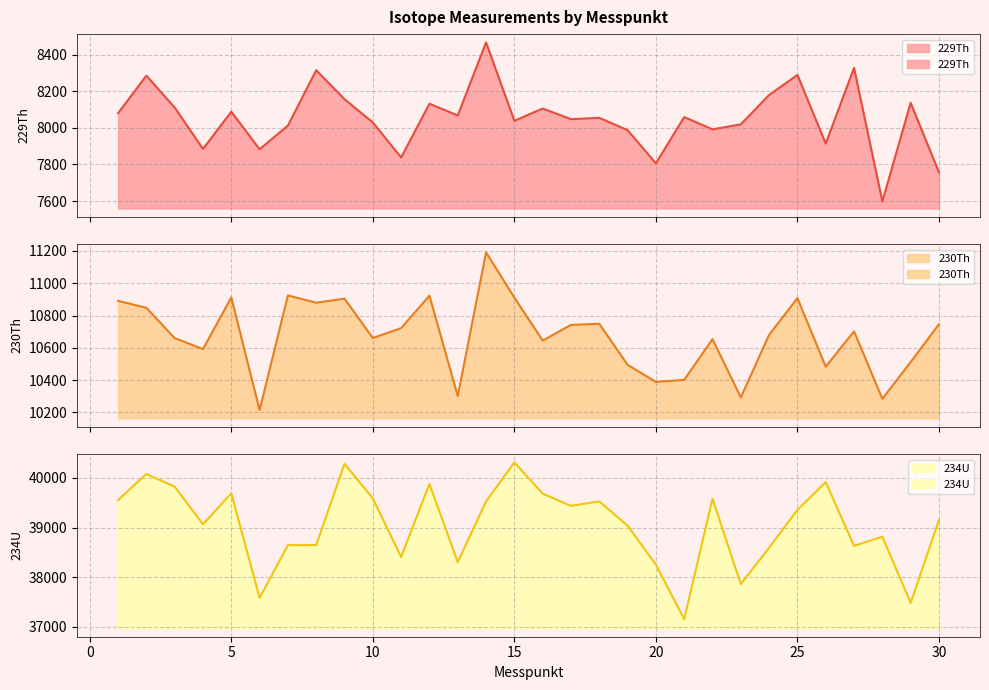

What is the value of the 229Th point at the 6th from the left?

7882.6